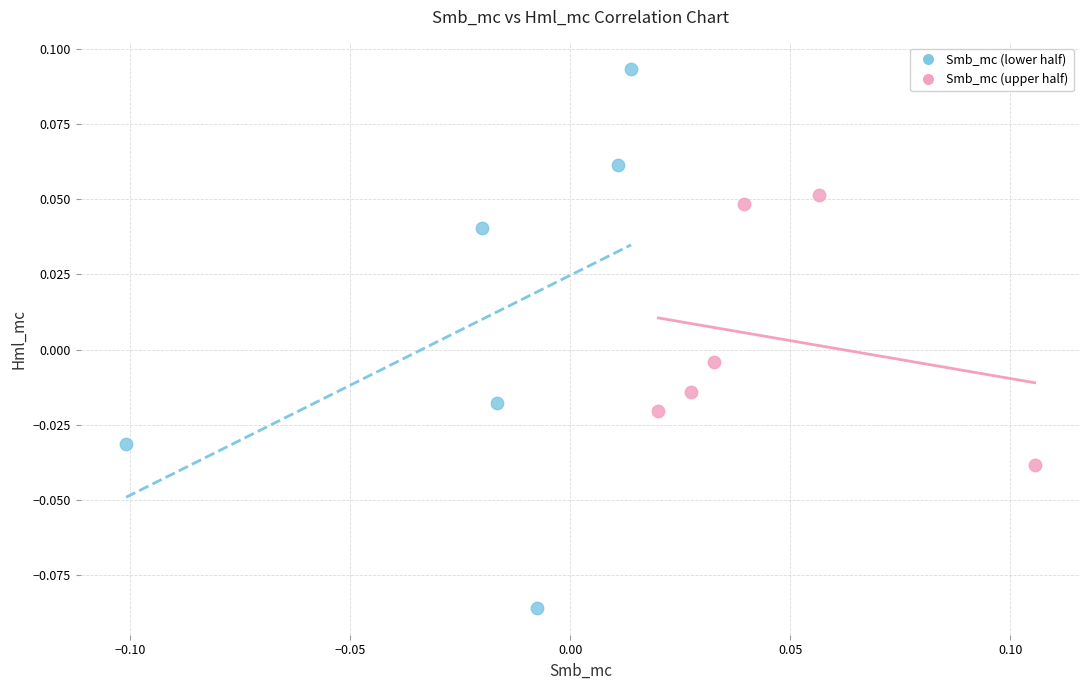

Which series has the largest Y range (max minus min)?

Smb_mc (lower half)